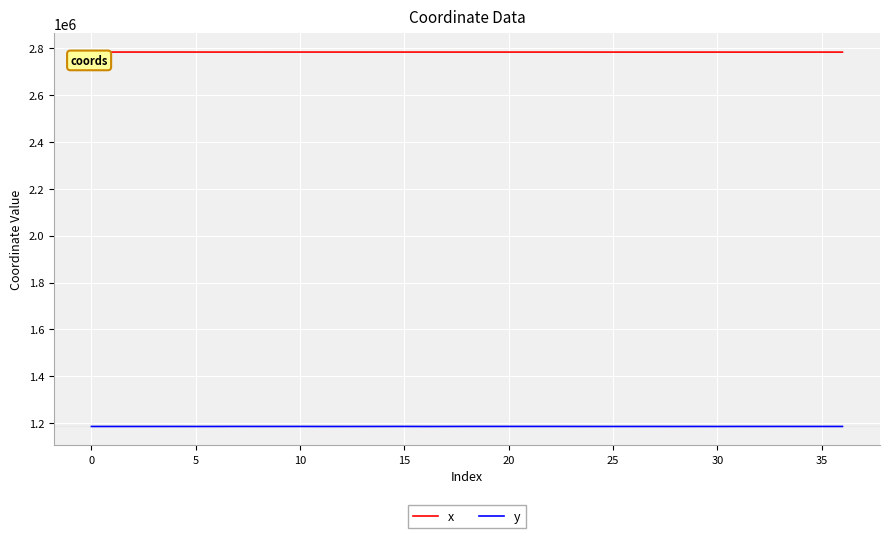

Rank the series by their maximum value, from lowest to highest.

y, x